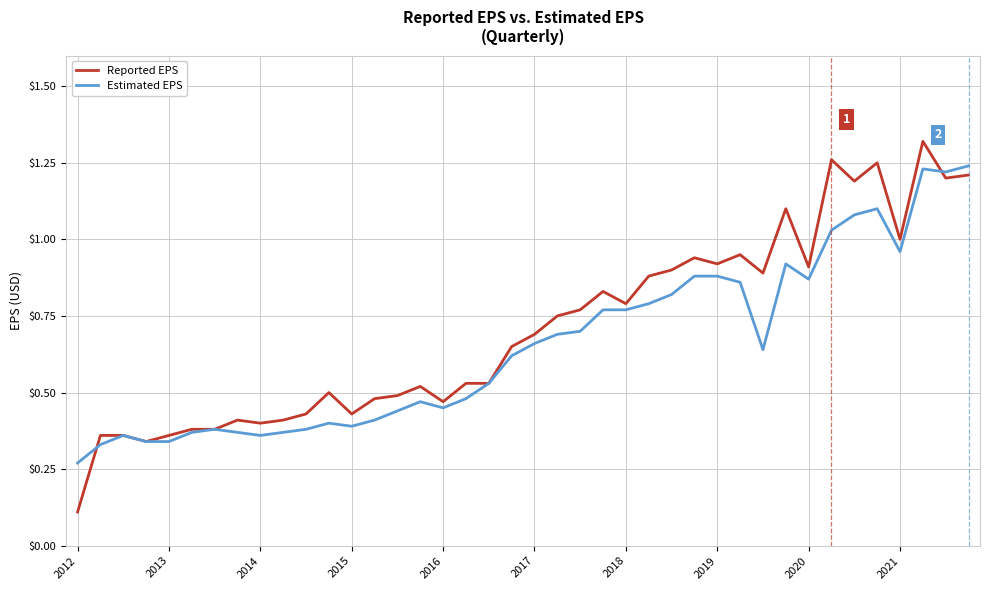

Which series has the widest spread of values?

Reported EPS